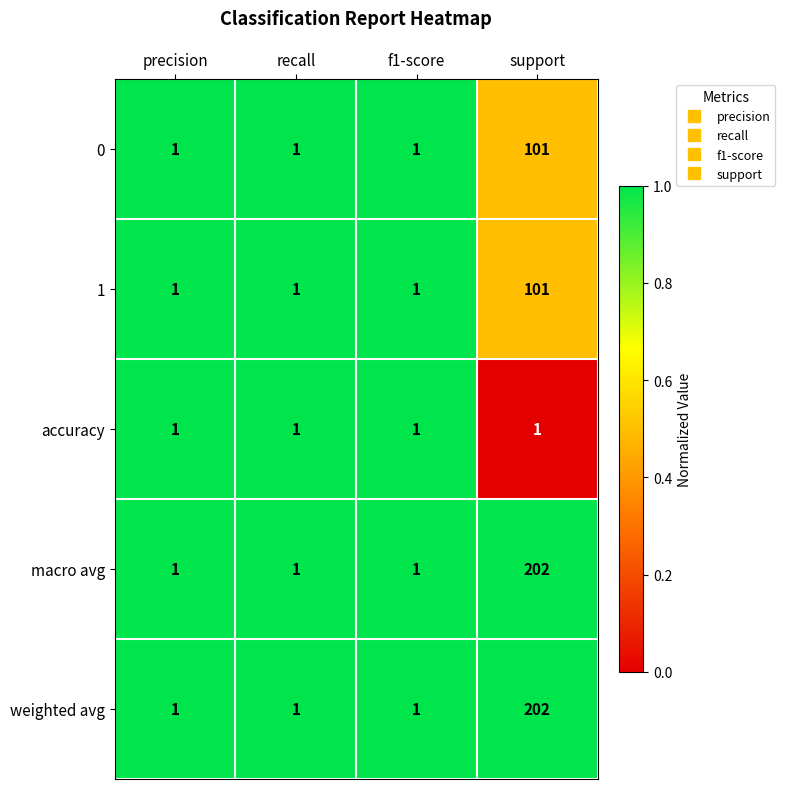

Count the 1 values in the range 1 to 101.

4